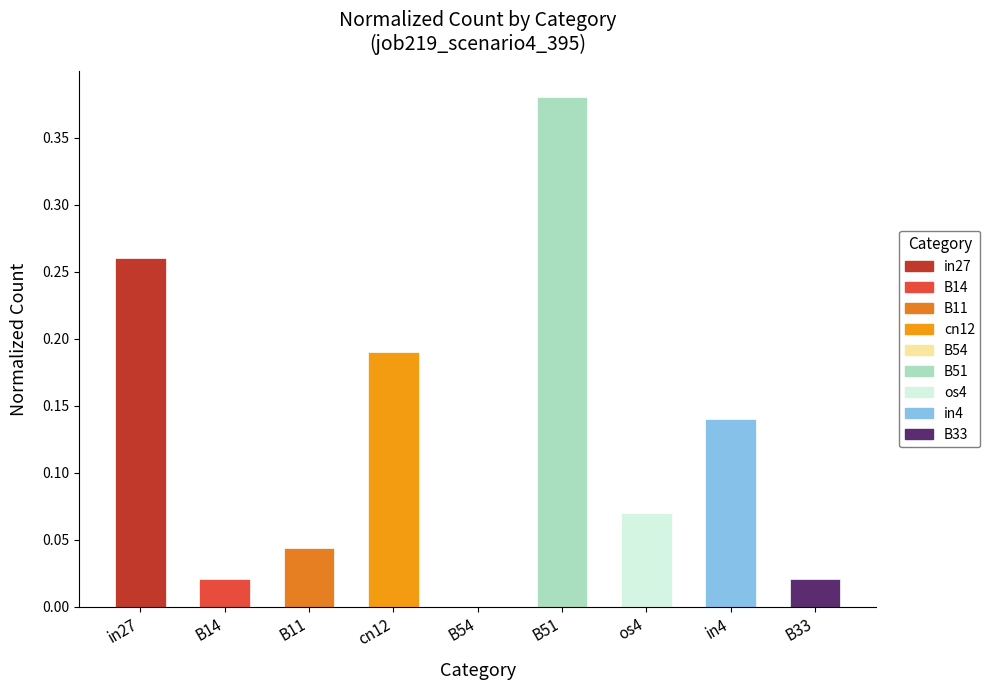

Which label corresponds to the largest value in the chart?

B51